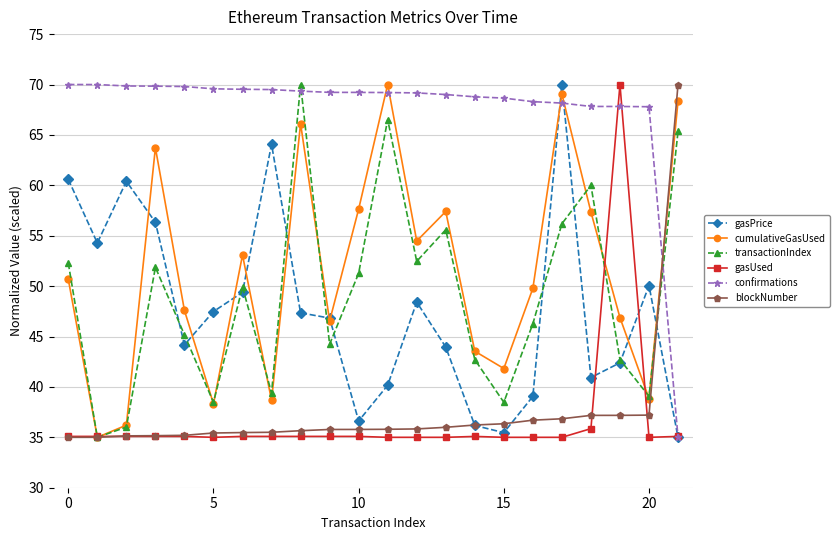

What is the value of the gasUsed point at the 14th from the left?

35.0